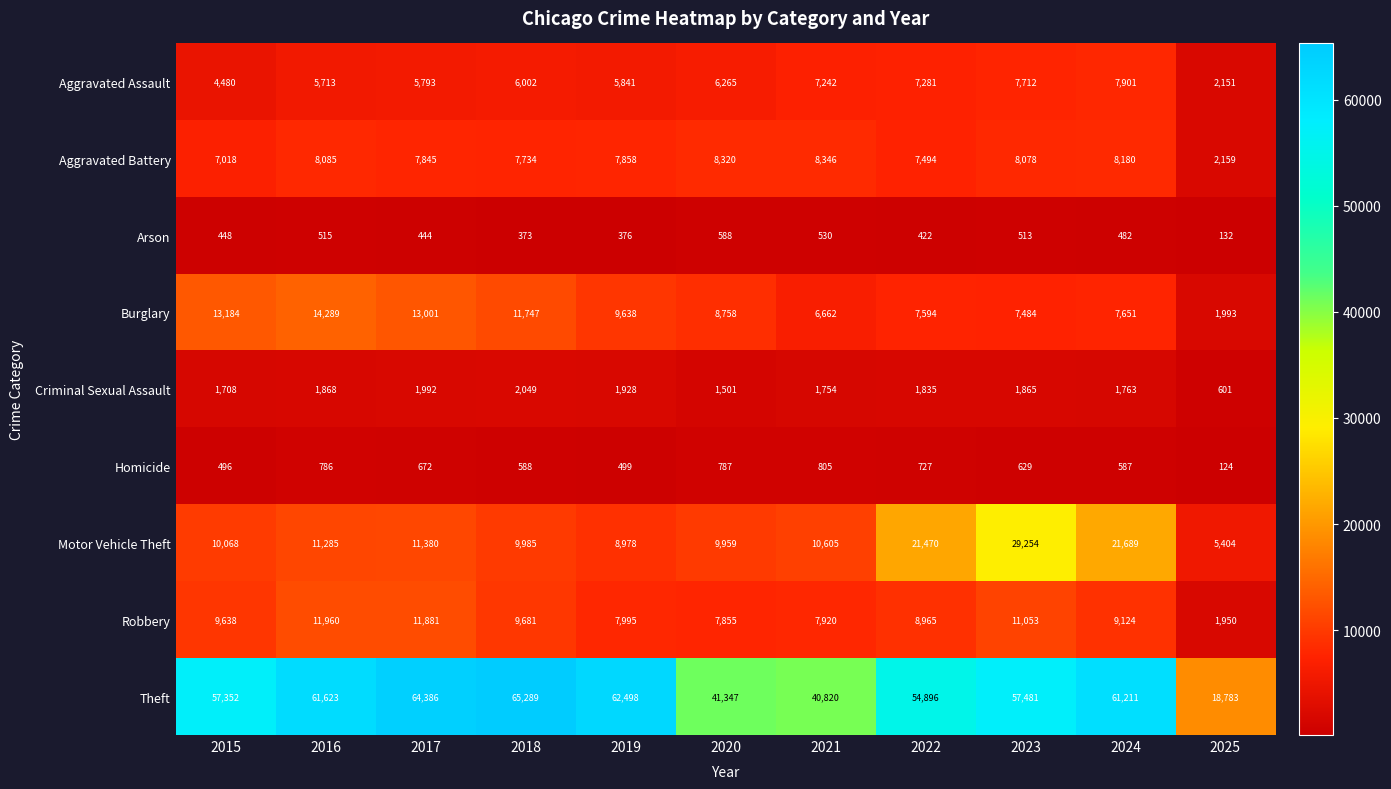

Between 2015 and 2019, which series saw the biggest shift?

Theft